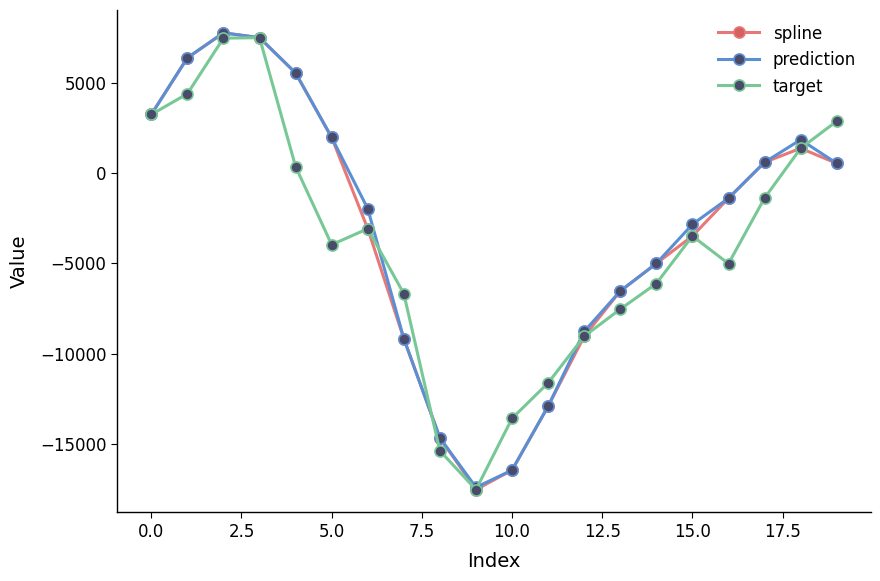

What is the value of the spline point at the 13th from the left?

-9036.8